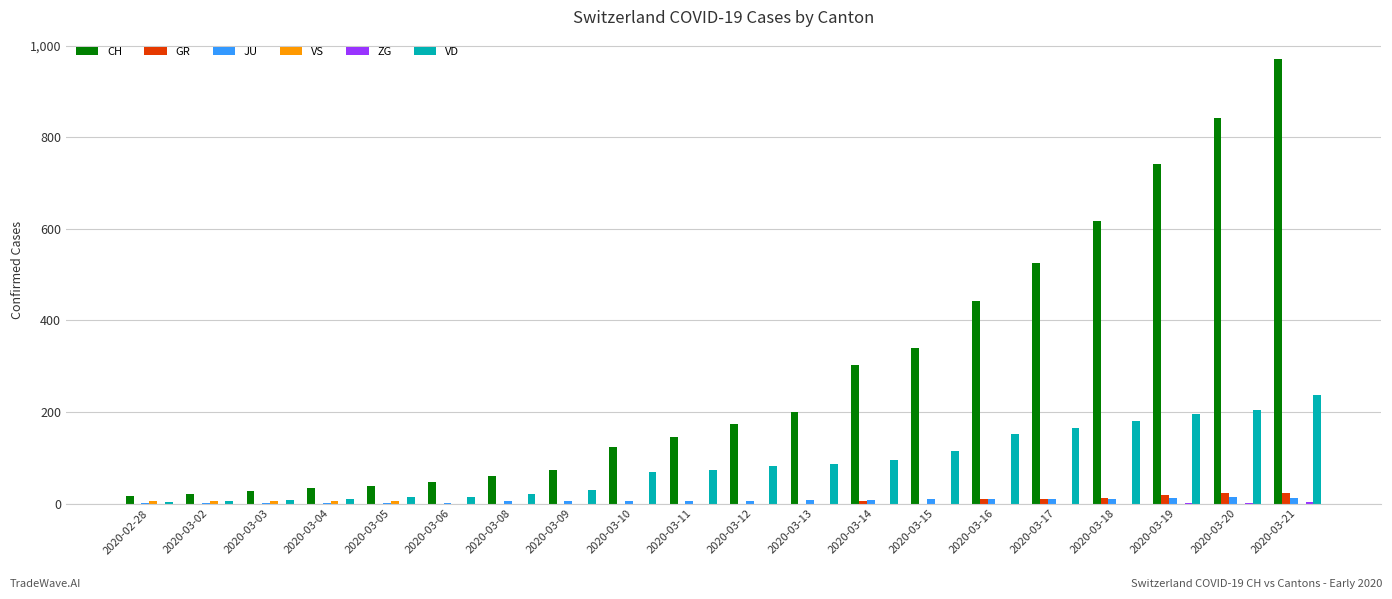

Between 2020-03-02 and 2020-03-12, which series saw the biggest shift?

CH